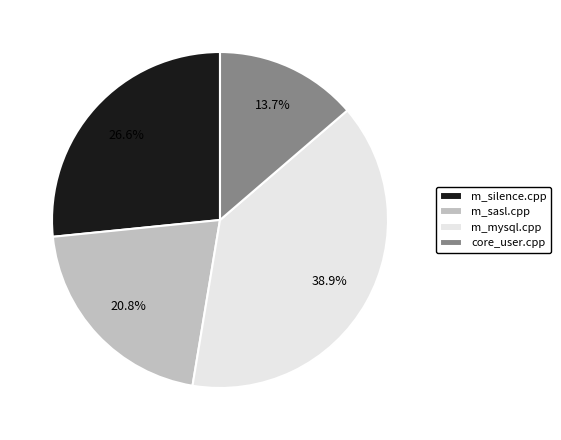

Is the sum of m_sasl.cpp and core_user.cpp greater than half?

No